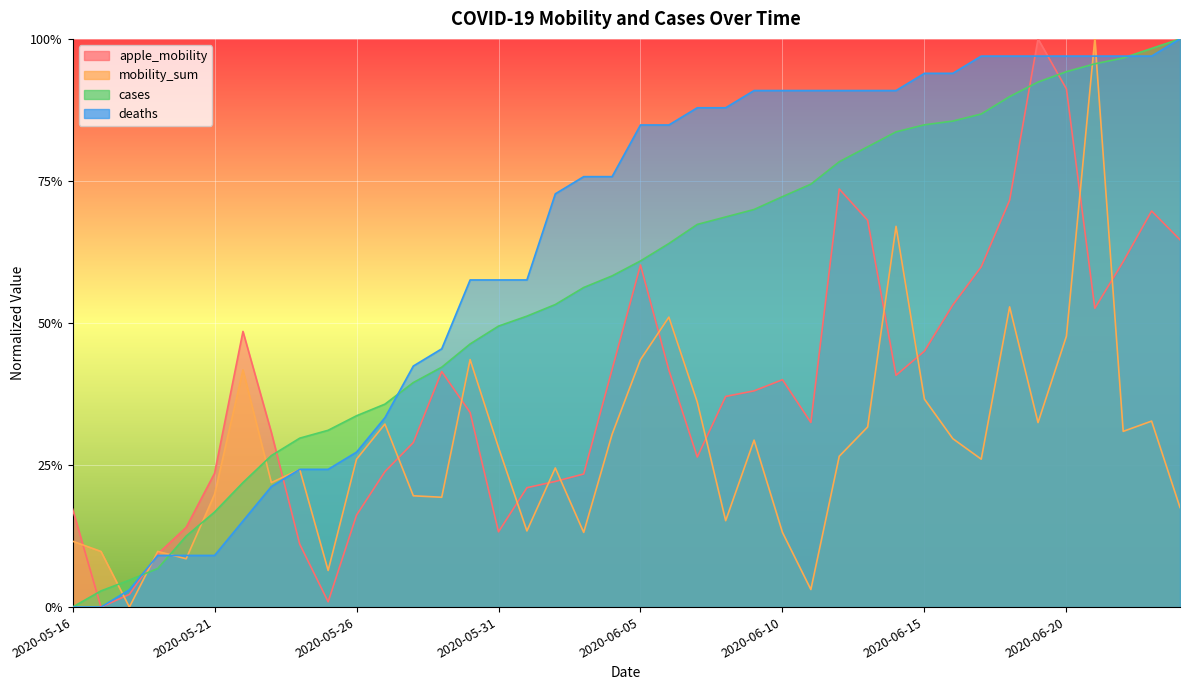

What is the average value of the apple_mobility series?

0.4